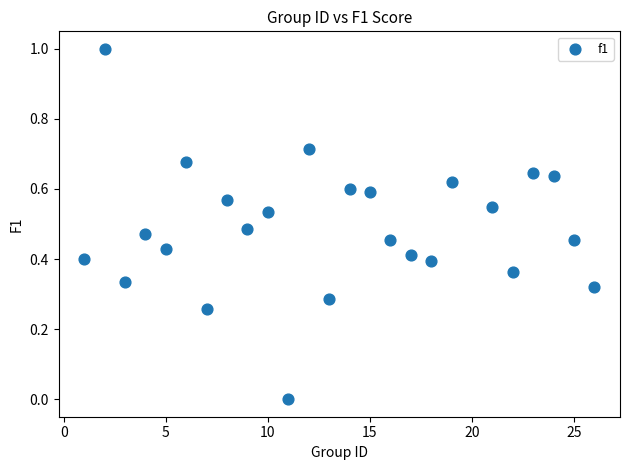

What is the range of Y values (max minus min)?

1.0